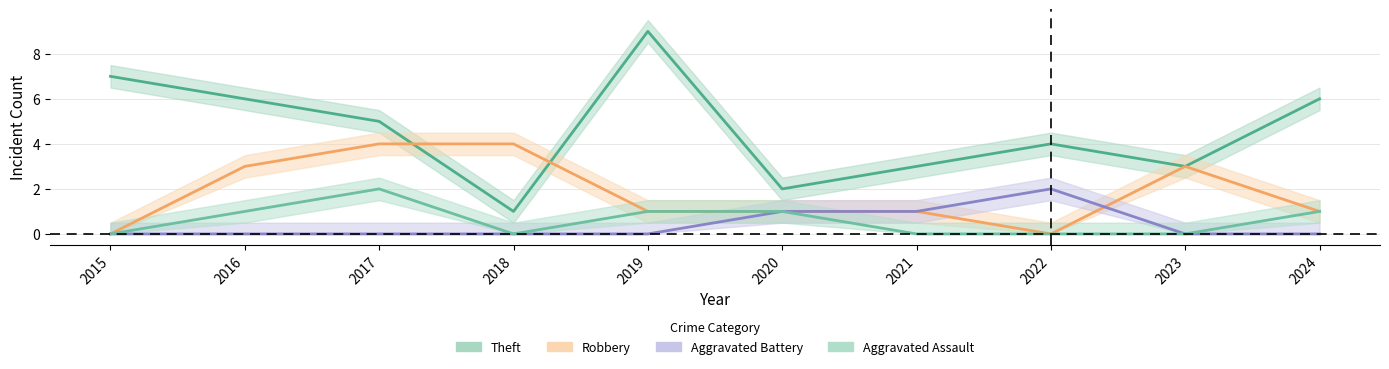

In Robbery, how many points are higher than both neighbors (excluding endpoints)?

1